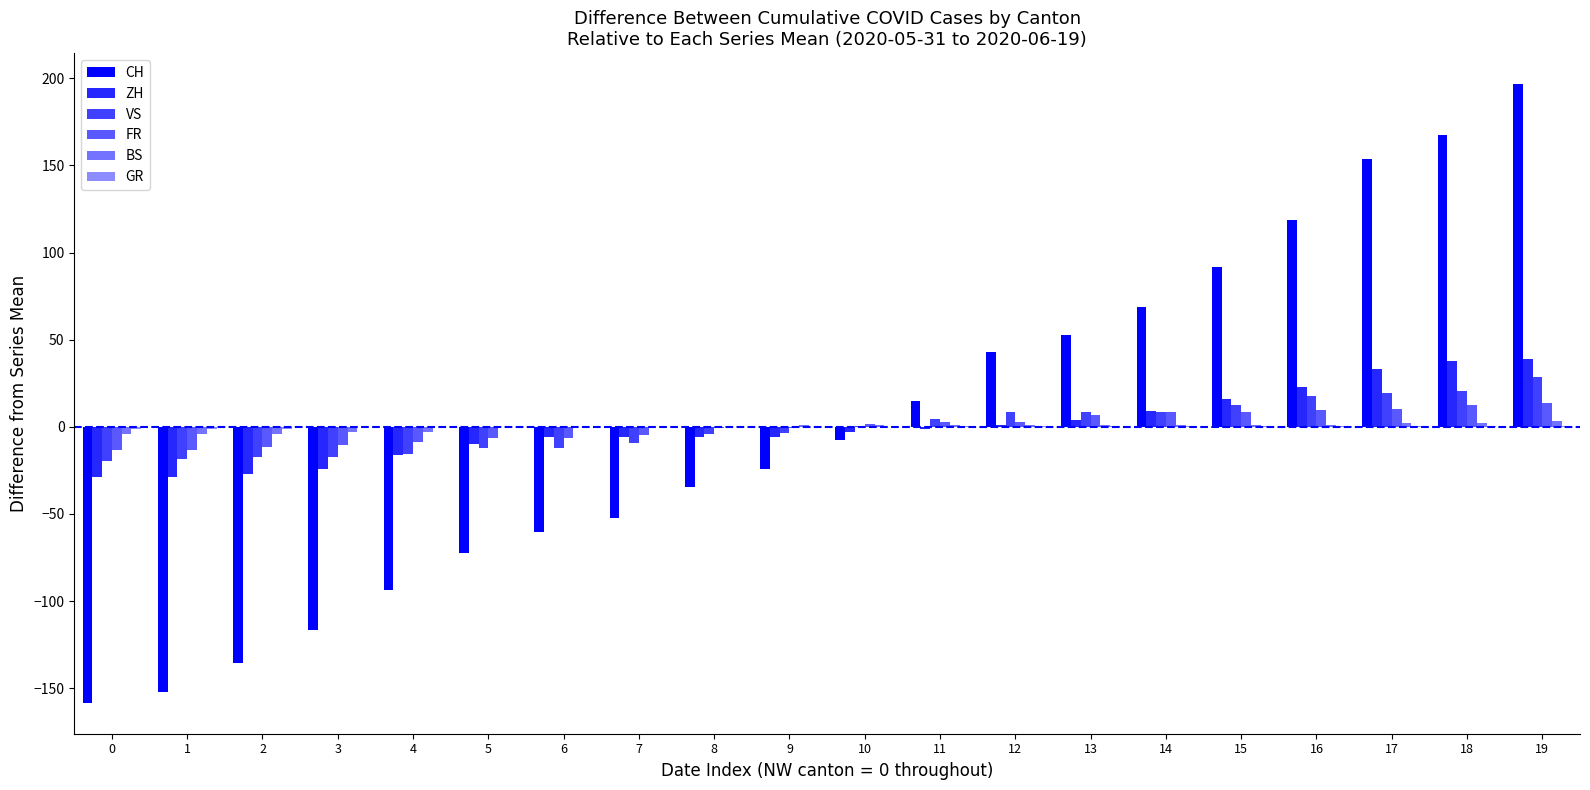

How many values in CH are above zero?

9